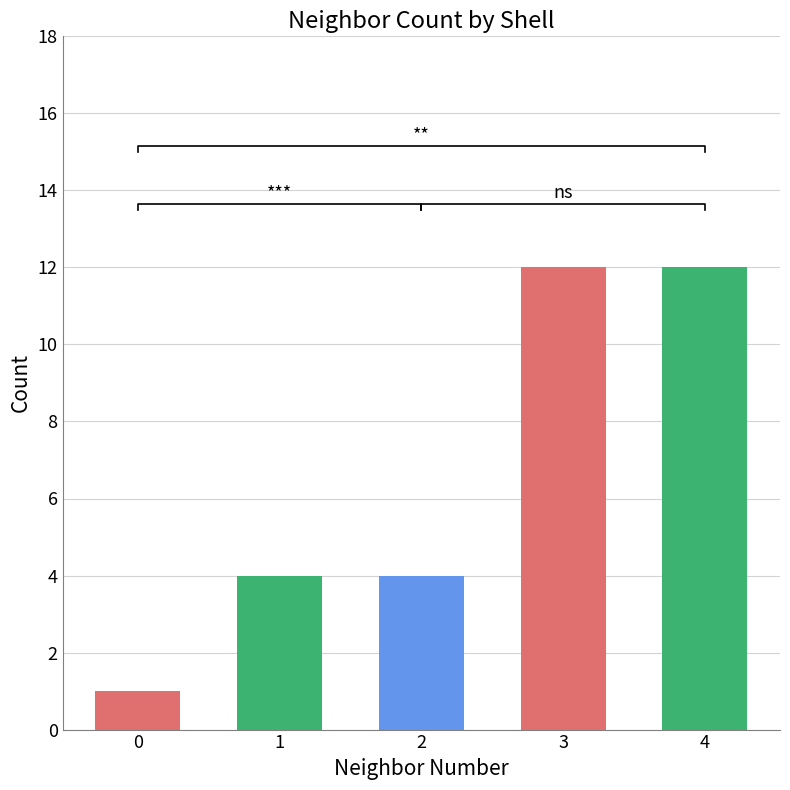

At which label is the value closest to 6?

1